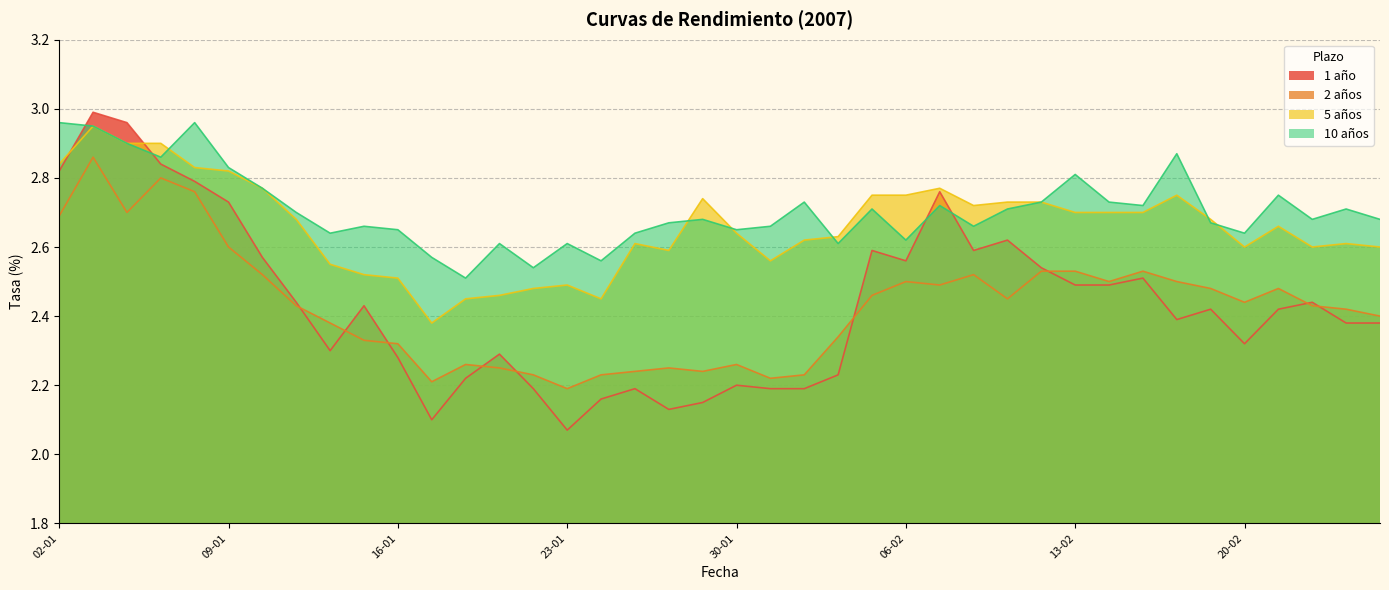

At how many categories does at least one series exceed 2?

40